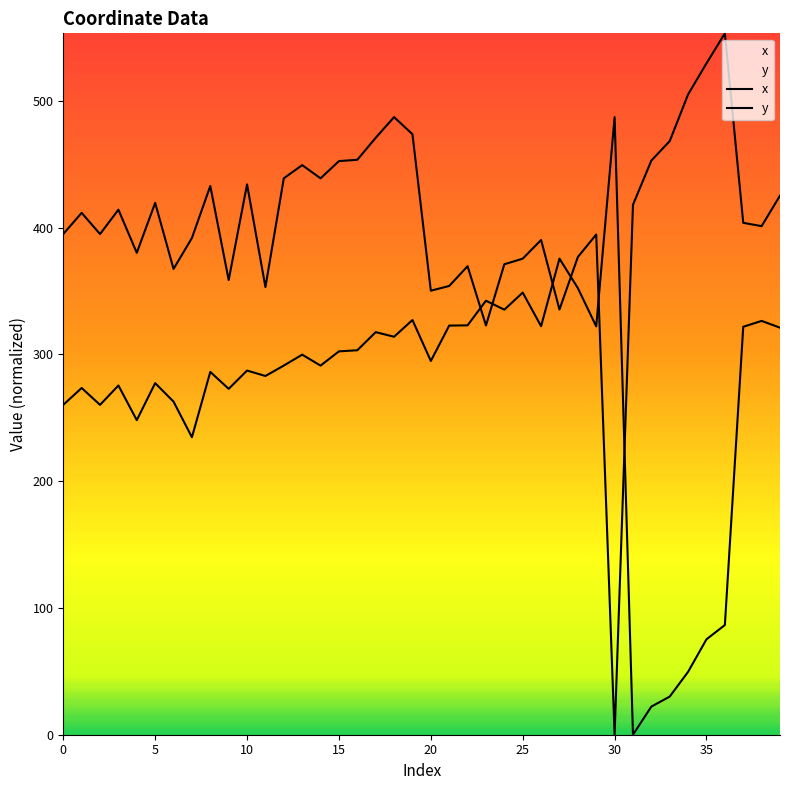

True or false: x and y intersect in this chart.

True